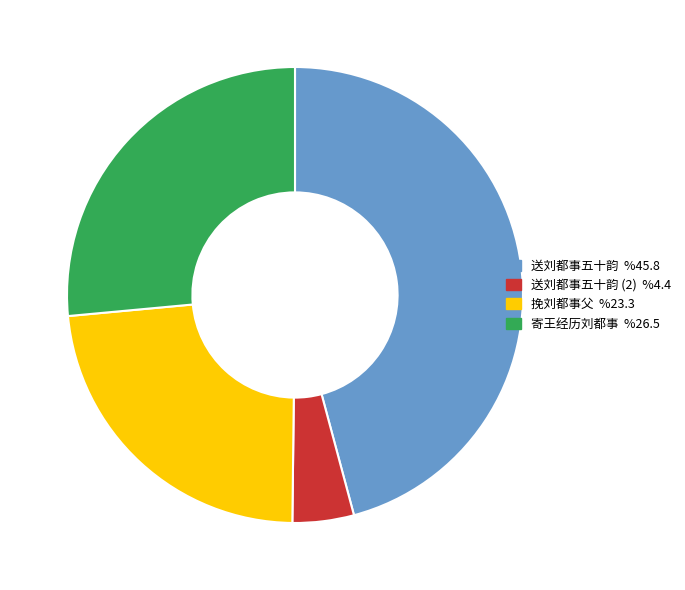

Is there a majority slice in this chart?

No